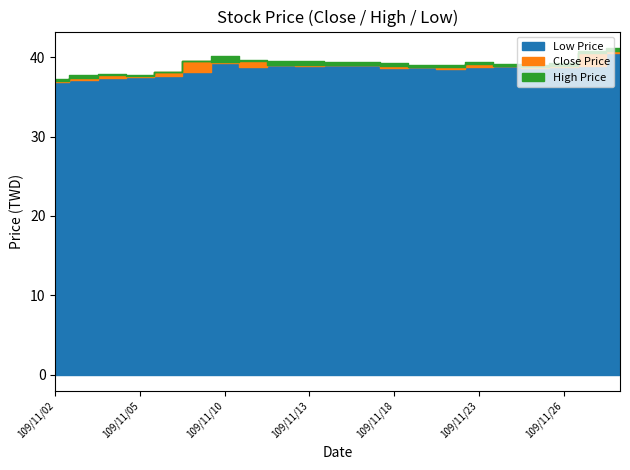

Where does the High Price series first go above 39?

109/11/09